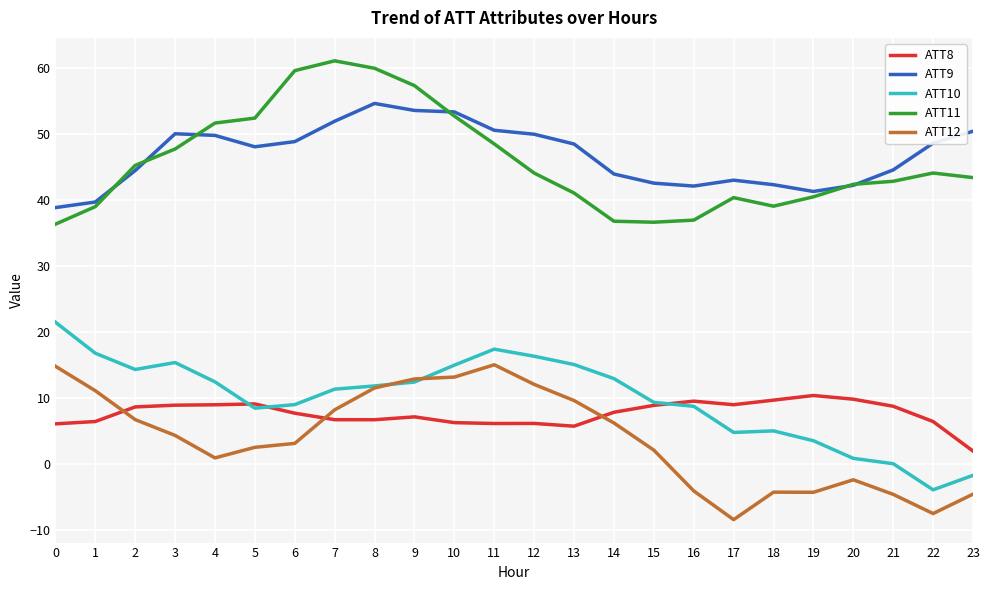

The ATT9 series shows 16.8 at 21. True or false?

False